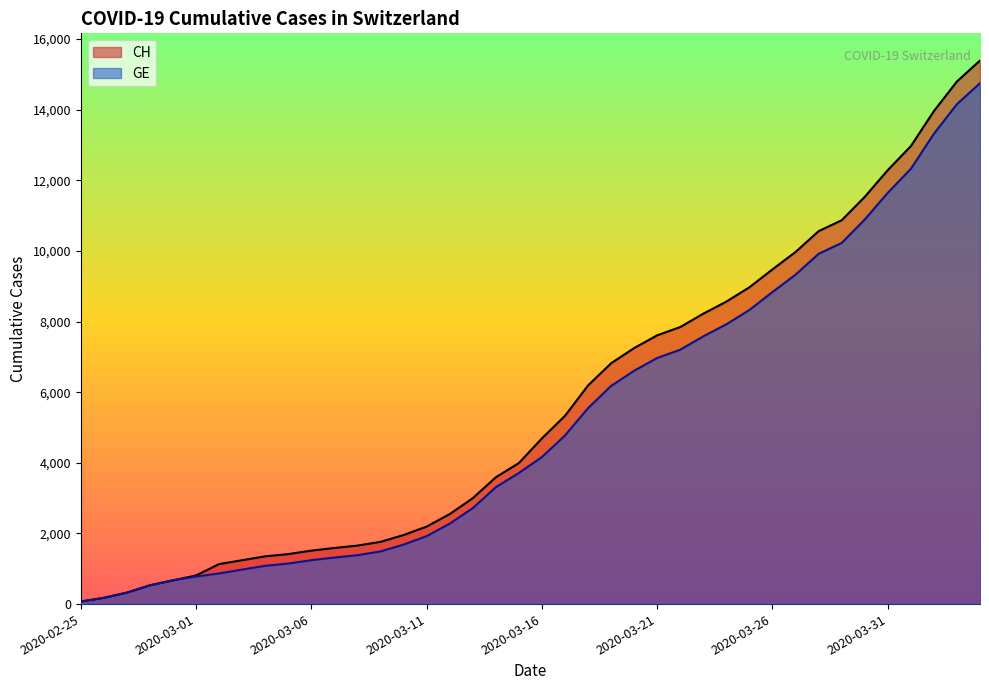

The CH series shows 7844 at 2020-03-22. True or false?

True